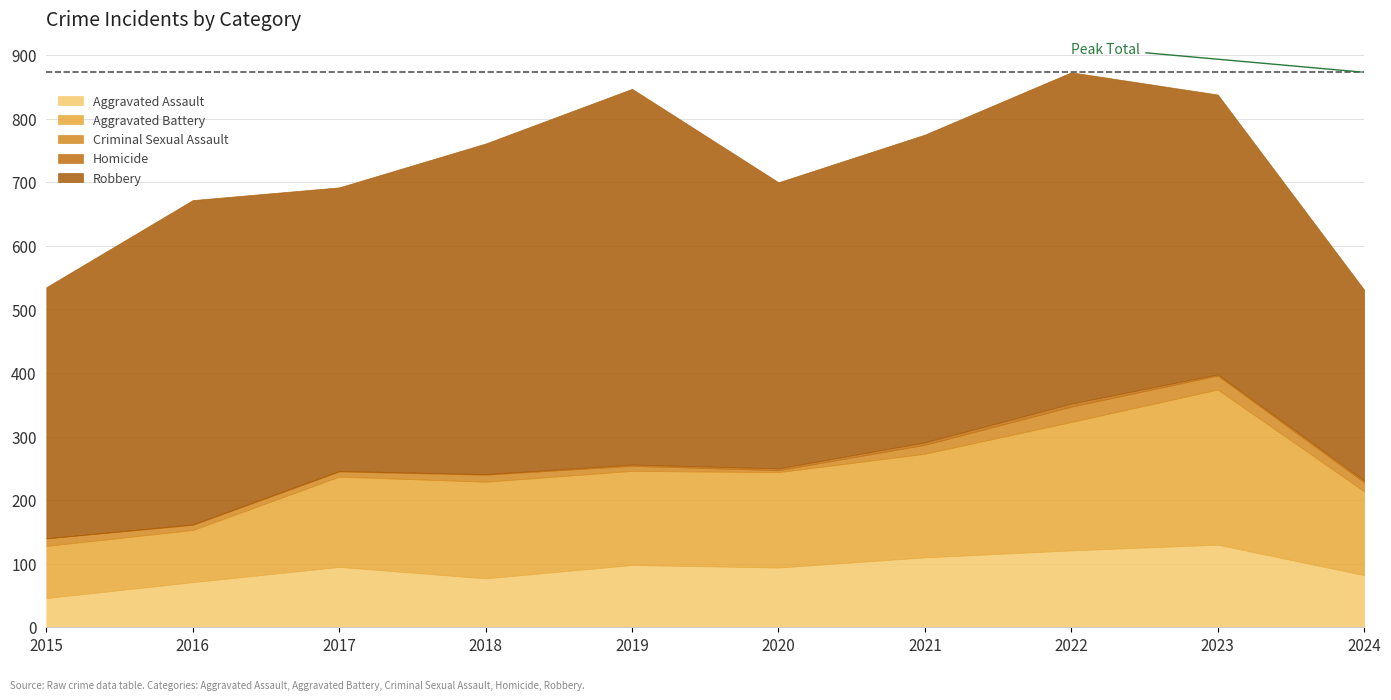

At which label does Criminal Sexual Assault first exceed 12?

2021